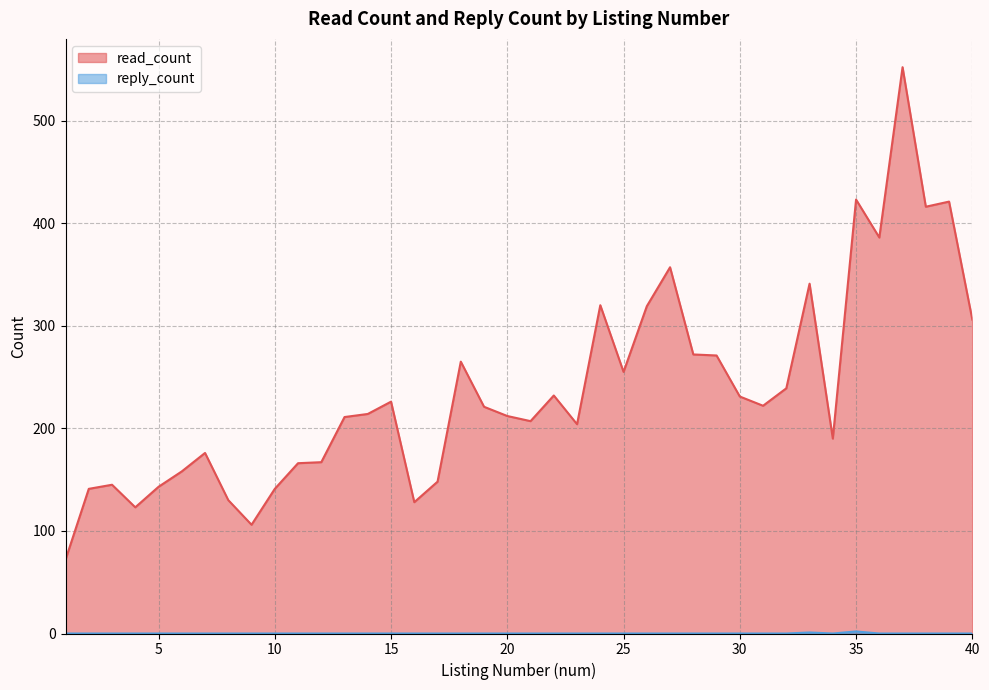

Which series has the largest range (max minus min)?

read_count